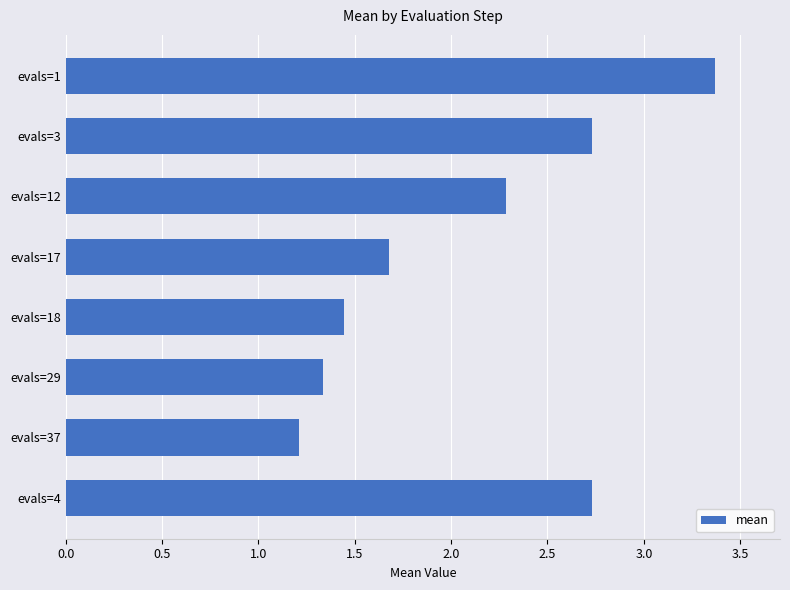

The chart shows a value of 1.2 at evals=37. True or false?

True